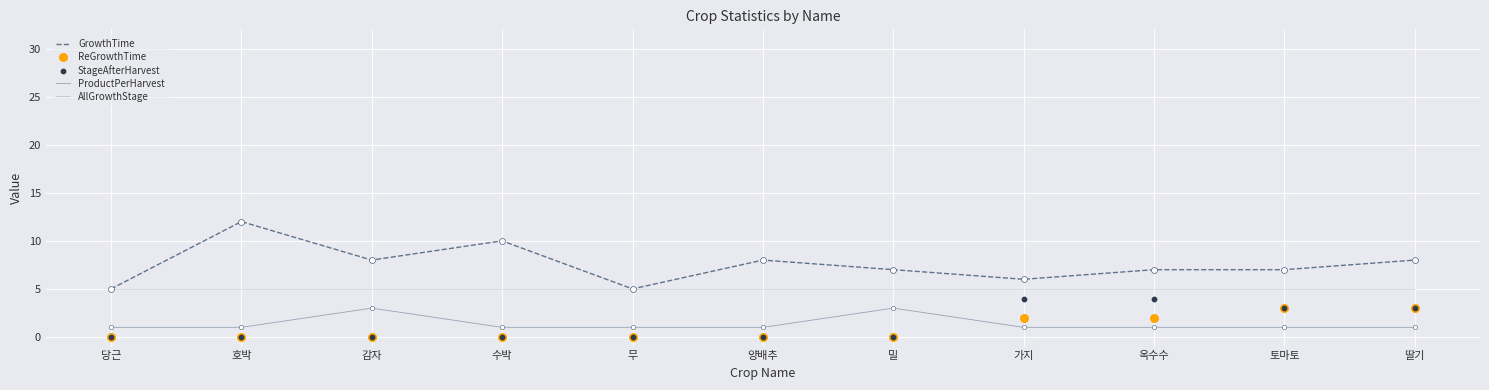

What are all the series names shown in the legend?

GrowthTime, ProductPerHarvest, AllGrowthStage, ReGrowthTime, StageAfterHarvest